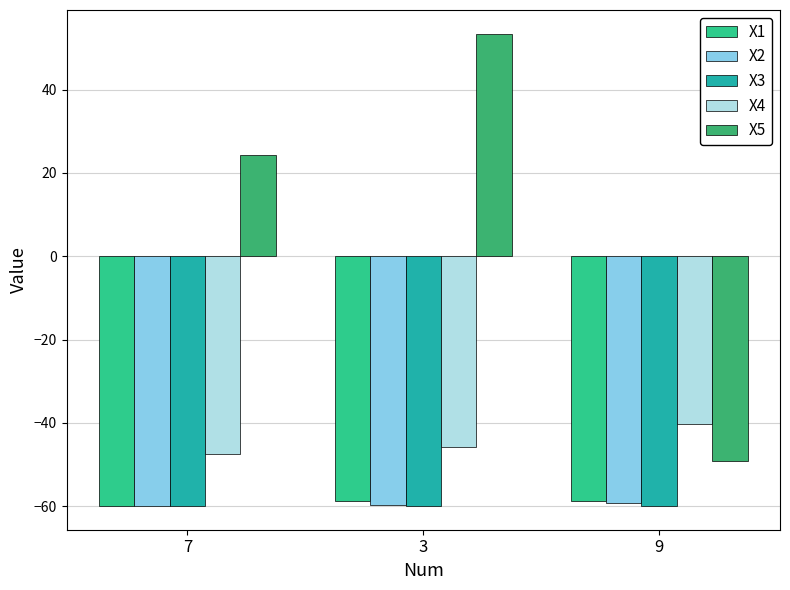

The X5 series shows 84.9 at 3. True or false?

False